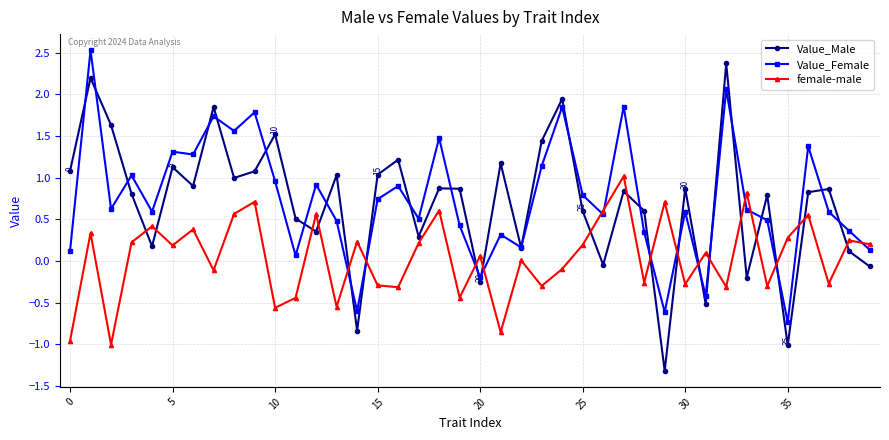

How many series are shown in this chart?

3